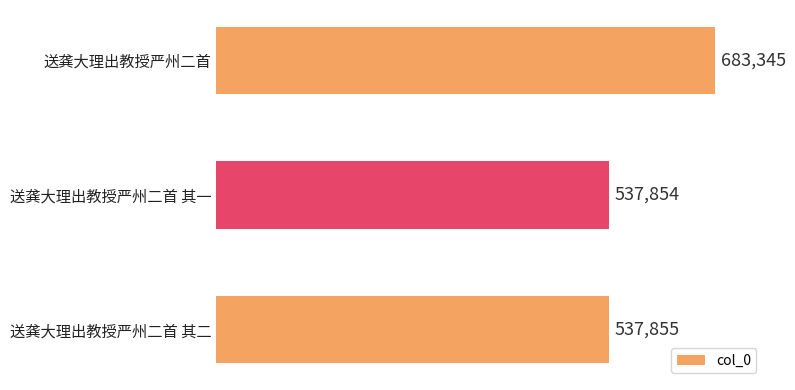

Reading bottom to top, what are all the values shown in this chart?

送龚大理出教授严州二首 其二=537855	送龚大理出教授严州二首 其一=537854	送龚大理出教授严州二首=683345